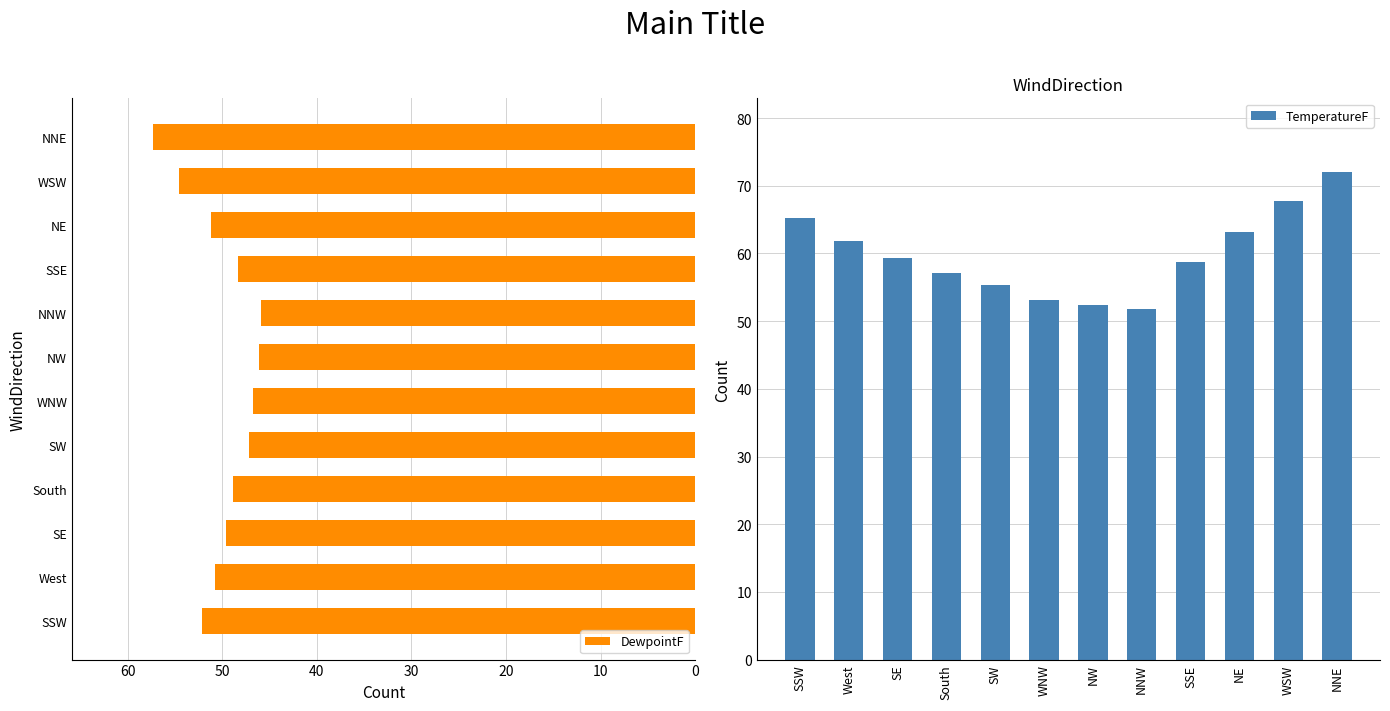

Reading left to right, what are all the values shown in this chart?

DewpointF: 52.1	50.8	49.6	48.9	47.2	46.8	46.1	45.9	48.3	51.2	54.6	57.3
TemperatureF: 65.2	61.8	59.4	57.1	55.3	53.1	52.4	51.8	58.7	63.2	67.8	72.1